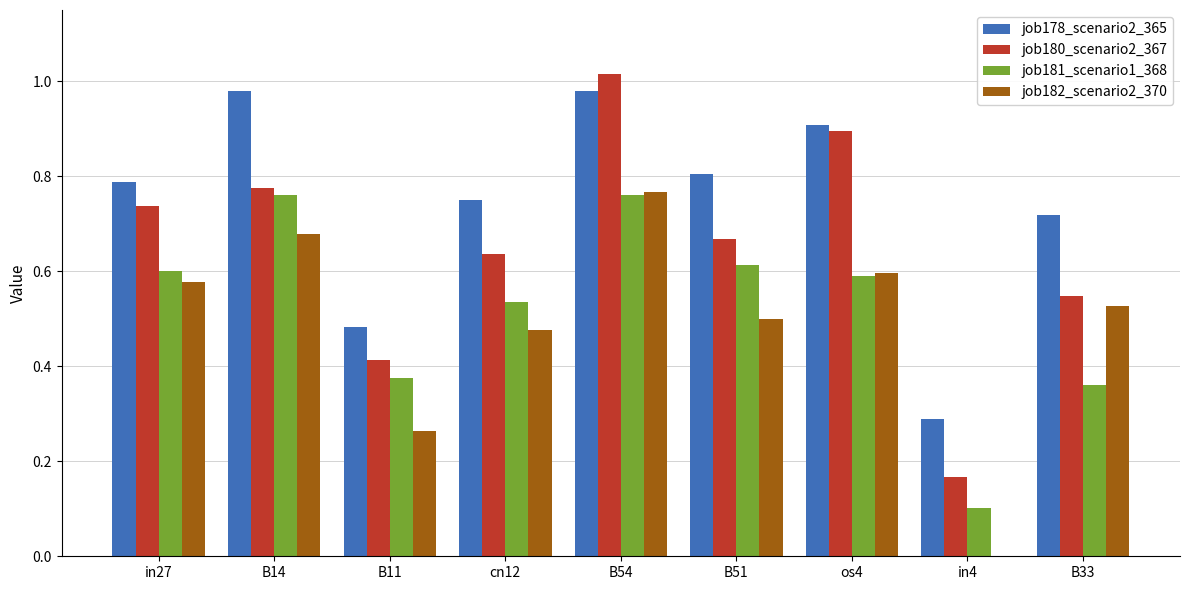

The job180_scenario2_367 series shows 0.5 at B33. True or false?

True